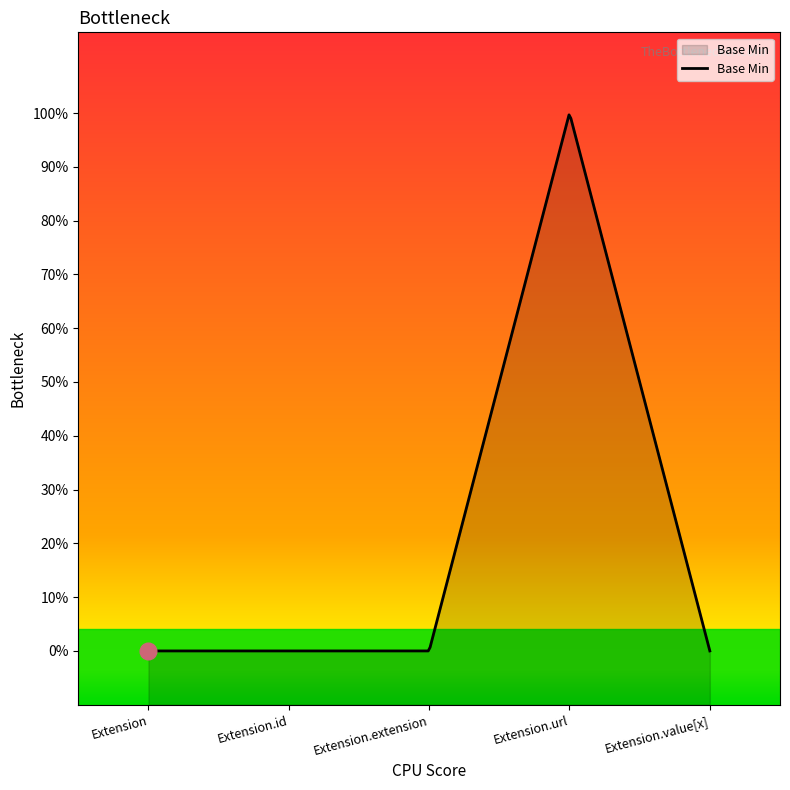

How many positive values are there?

1